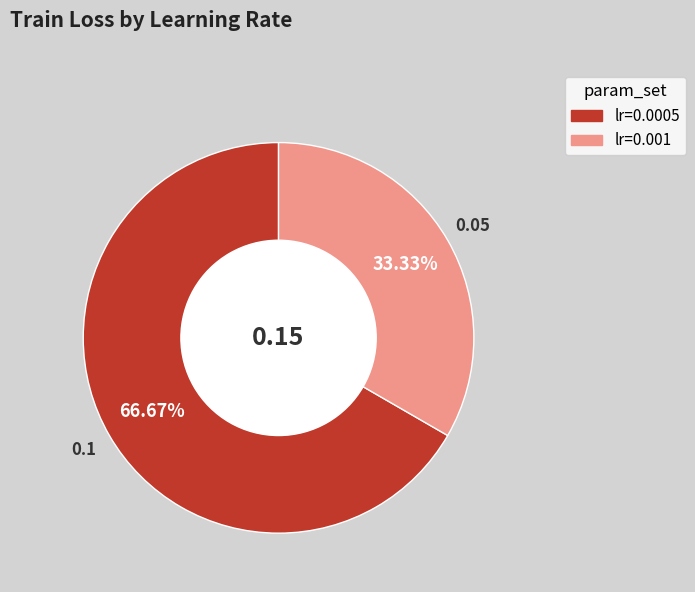

Count the number of slices in the pie.

2